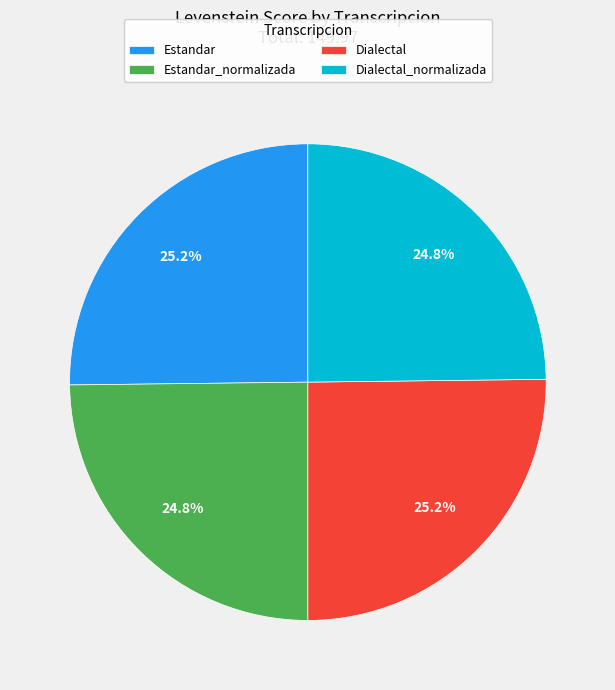

True or false: Dialectal accounts for 25% of the total.

True